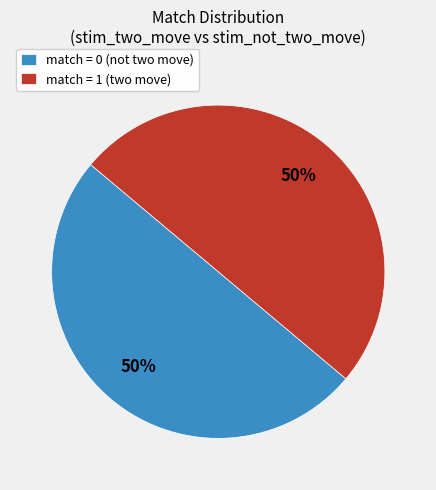

How many slices are in this pie chart?

2